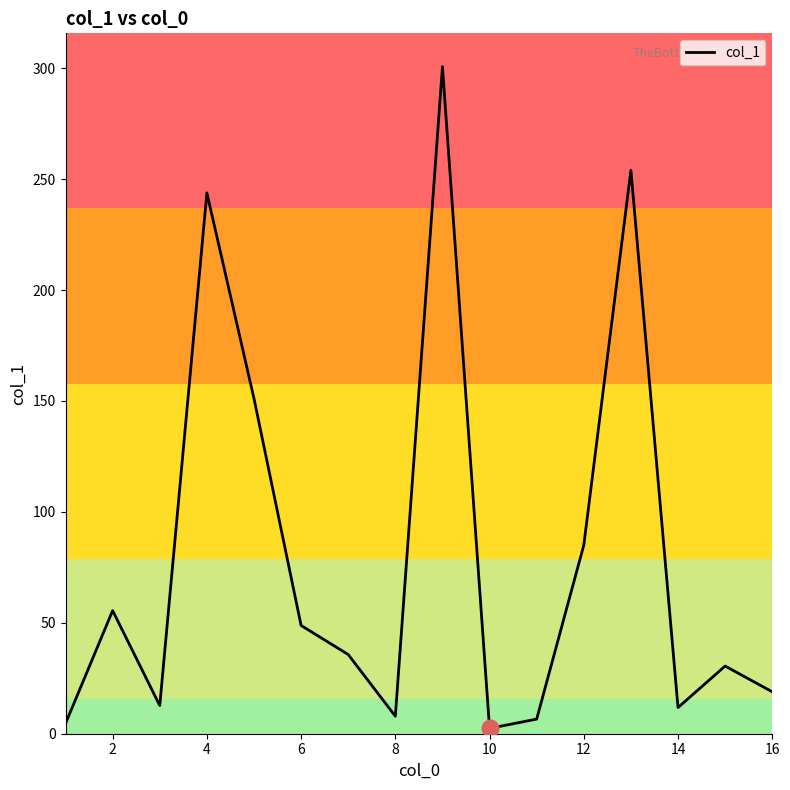

What is the greatest value displayed?

300.7